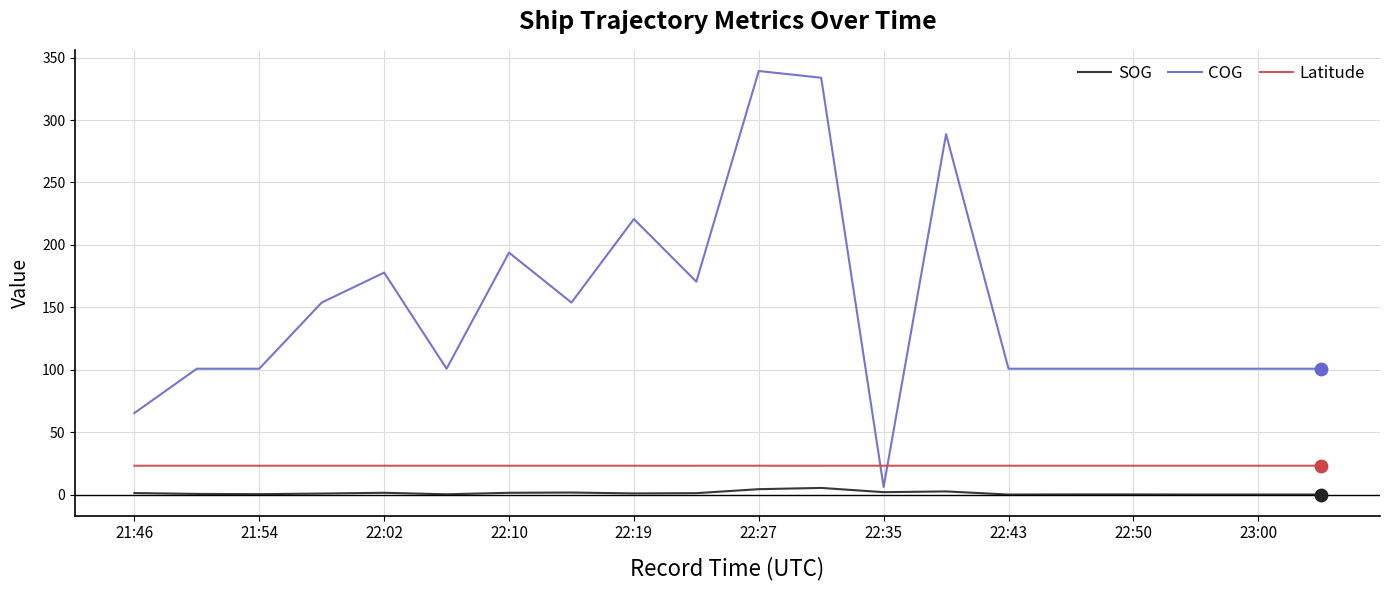

Which series has the largest total across all categories?

COG